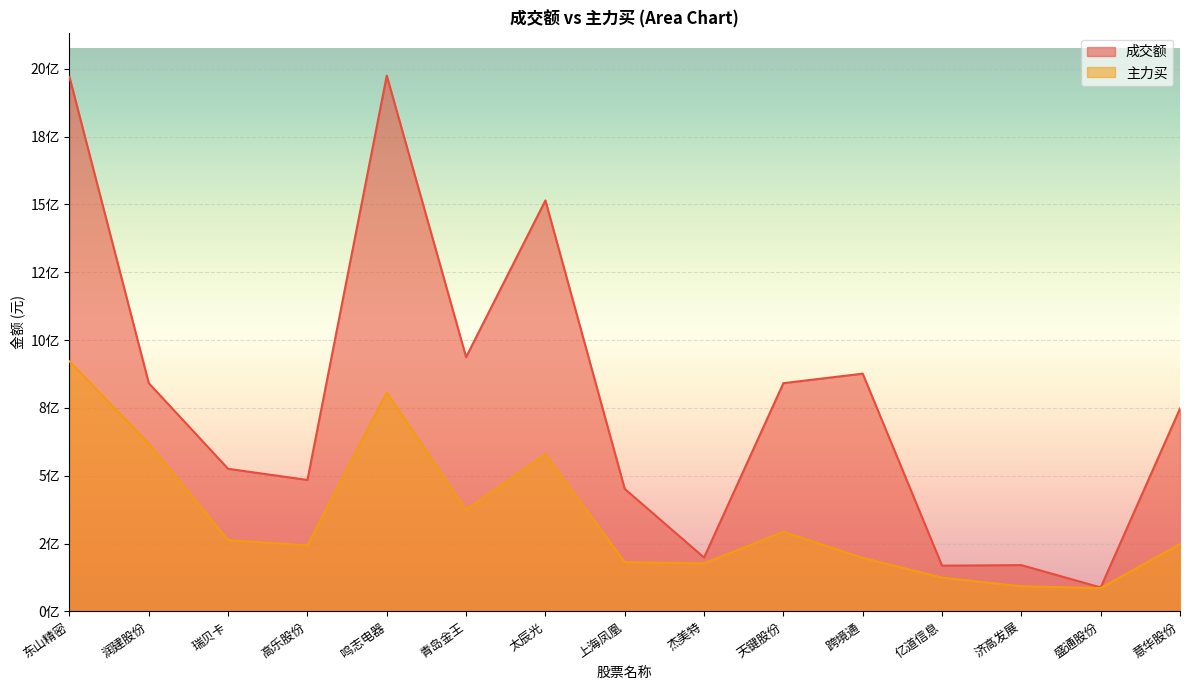

What is the sum of the 主力买 values at 瑞贝卡 and 高乐股份?

505822606